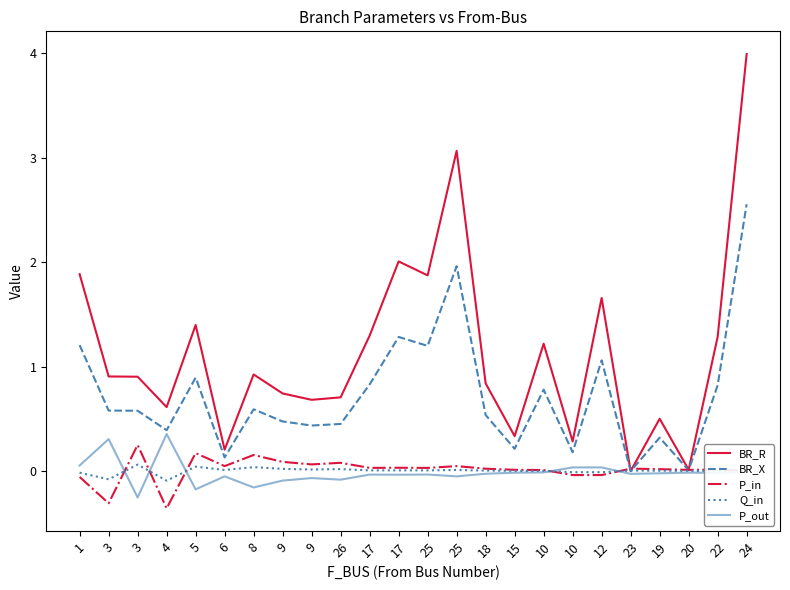

Does the chart display data point markers on the line(s)?

No